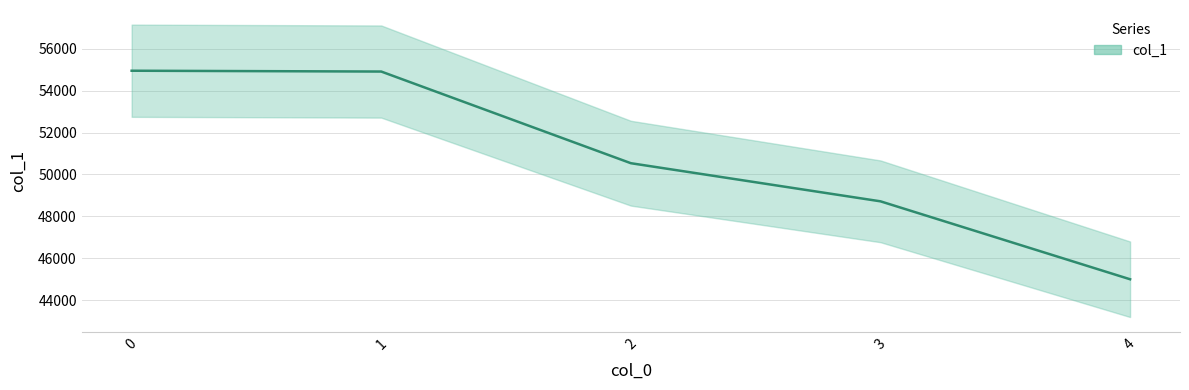

The value at 0 is 54945. True or false?

True